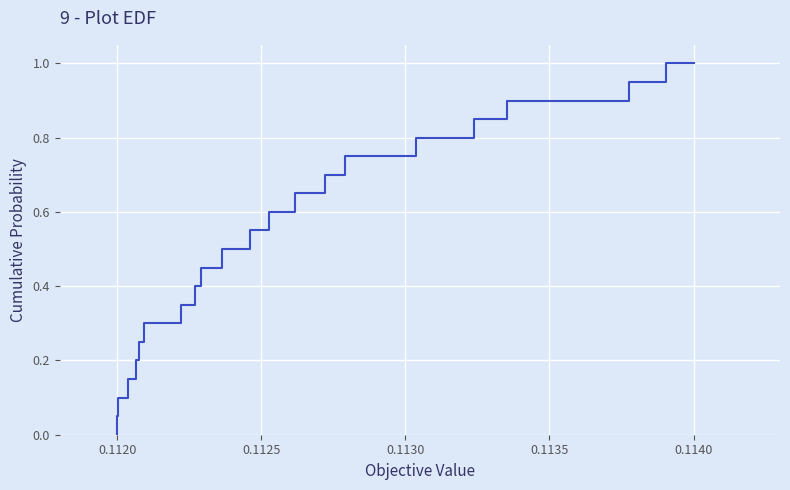

What is the average value?

0.5